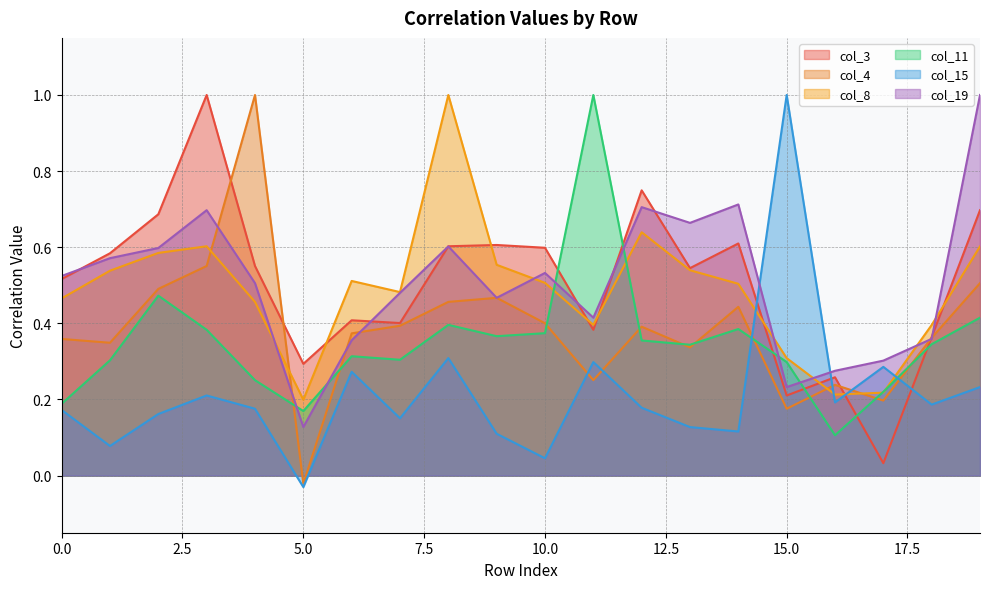

Reading right to left, extract all data points from this chart.

col_3: 0.7	0.4	0.0	0.3	0.2	0.6	0.5	0.7	0.4	0.6	0.6	0.6	0.4	0.4	0.3	0.6	1.0	0.7	0.6	0.5
col_4: 0.5	0.4	0.2	0.2	0.2	0.4	0.3	0.4	0.3	0.4	0.5	0.5	0.4	0.4	-0.0	1.0	0.6	0.5	0.3	0.4
col_8: 0.6	0.4	0.2	0.2	0.3	0.5	0.5	0.6	0.4	0.5	0.6	1.0	0.5	0.5	0.2	0.5	0.6	0.6	0.5	0.5
col_11: 0.4	0.3	0.2	0.1	0.3	0.4	0.3	0.4	1.0	0.4	0.4	0.4	0.3	0.3	0.2	0.3	0.4	0.5	0.3	0.2
col_15: 0.2	0.2	0.3	0.2	1.0	0.1	0.1	0.2	0.3	0.0	0.1	0.3	0.2	0.3	-0.0	0.2	0.2	0.2	0.1	0.2
col_19: 1.0	0.4	0.3	0.3	0.2	0.7	0.7	0.7	0.4	0.5	0.5	0.6	0.5	0.4	0.1	0.5	0.7	0.6	0.6	0.5